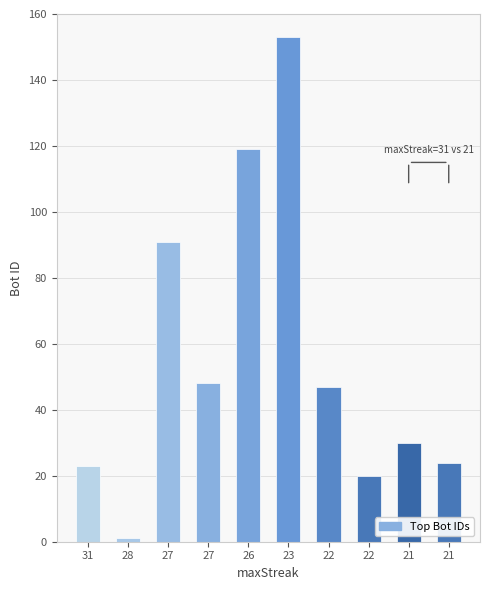

Between 23 and 31, which is larger?

23